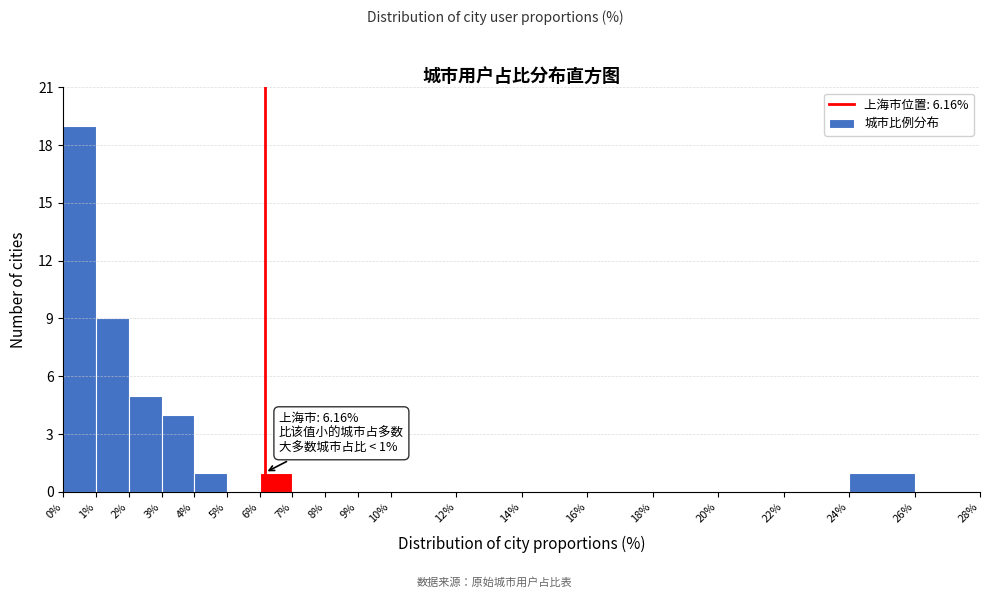

Over which range of the x-axis is the bar tallest?

0% to 1%